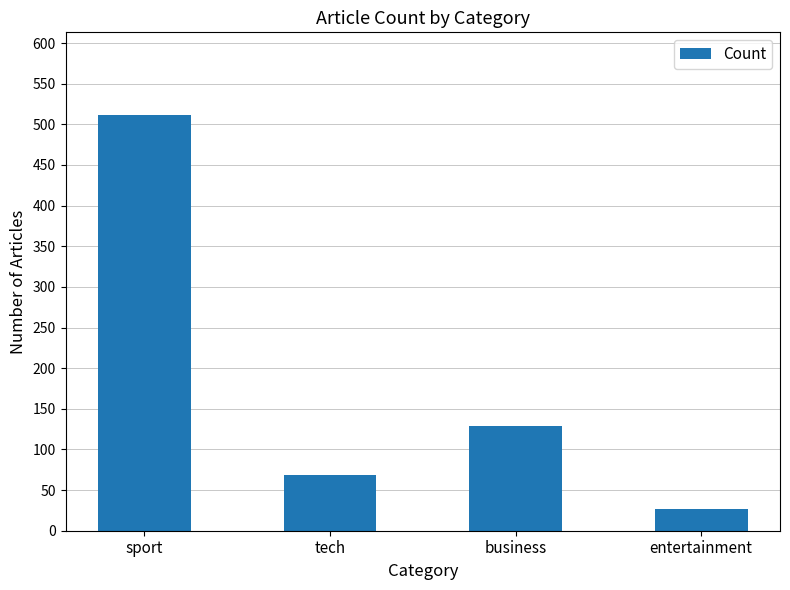

What is the minimum value shown in the chart?

27